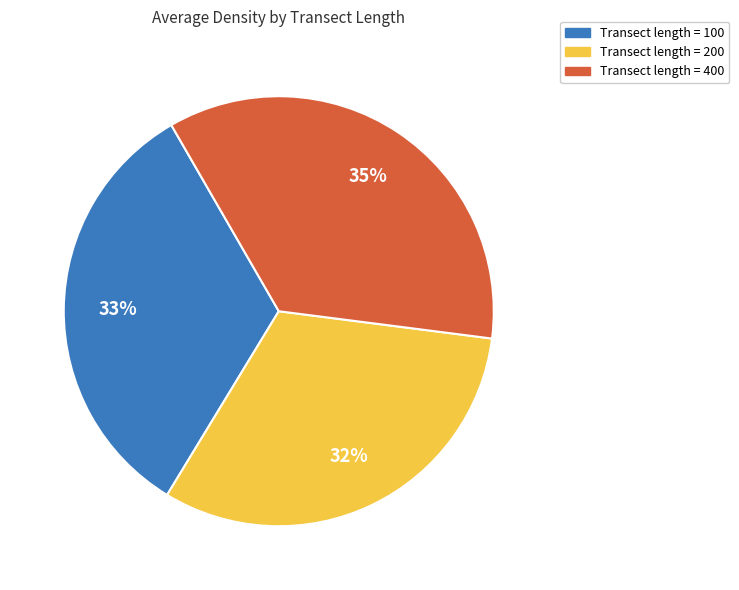

Is there a majority slice in this chart?

No